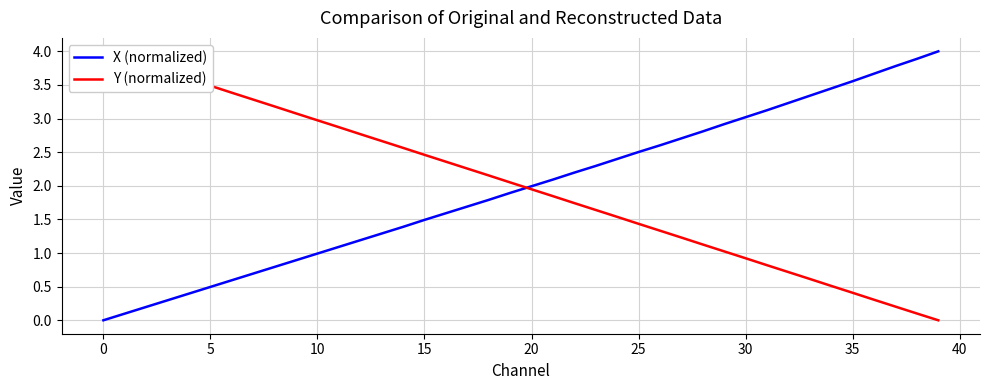

True or false: Y (normalized) has a value of 1.4 at 25.

True